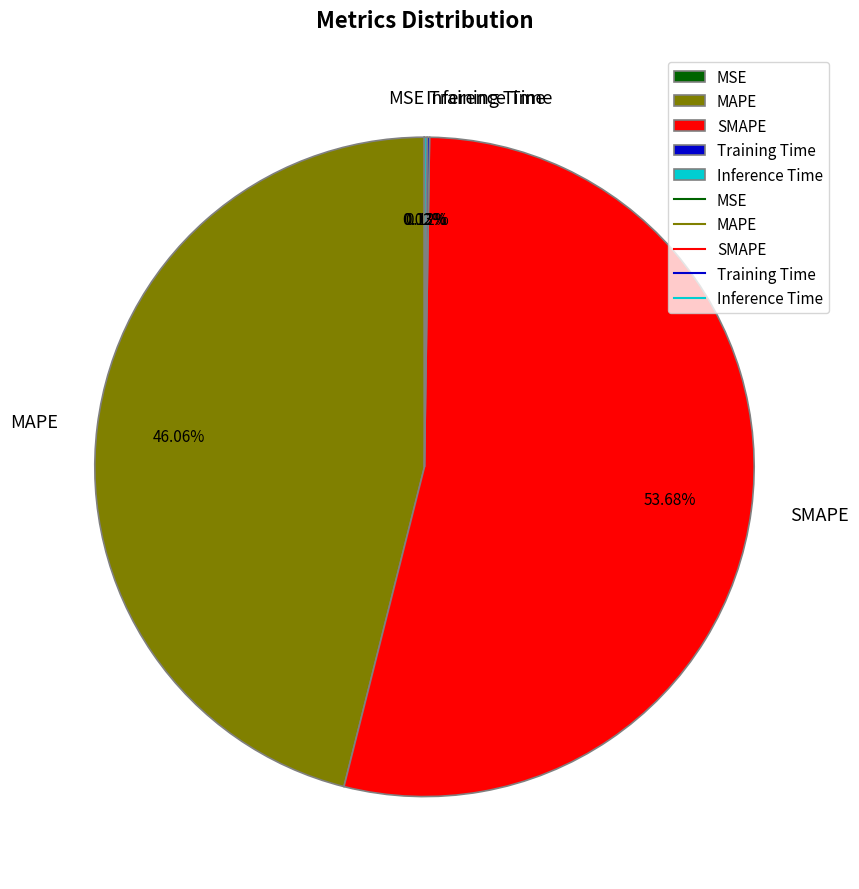

To the nearest percent, what is the average slice percentage?

20%